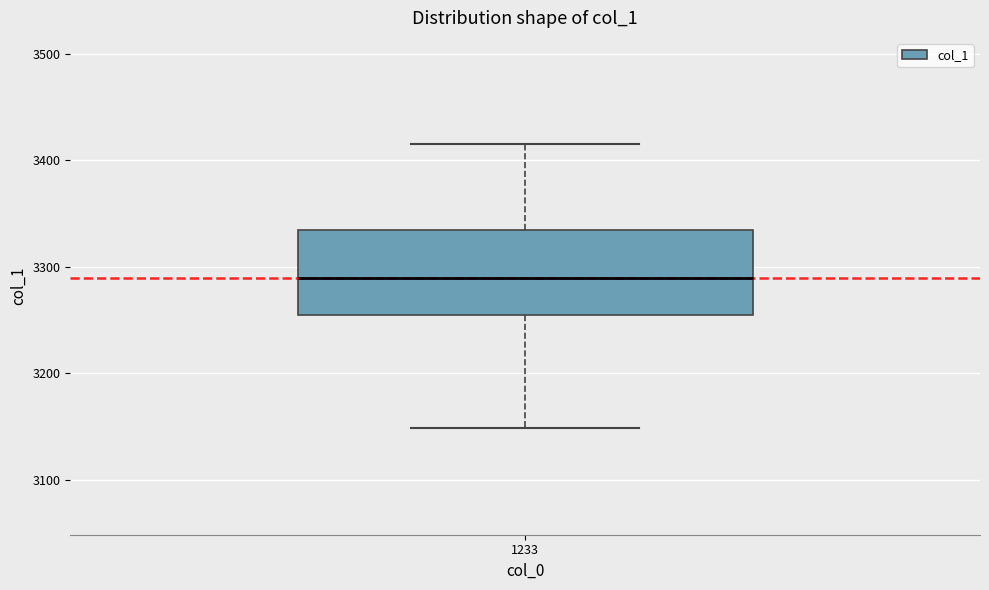

Transcribe this box plot: give where the median line is, the range the box spans, and where the two whiskers end, as read against the y-axis. The values are not printed on the chart, so give them approximately, as read against the axis.

median 3290, box 3260 to 3330, whiskers 3150 to 3420